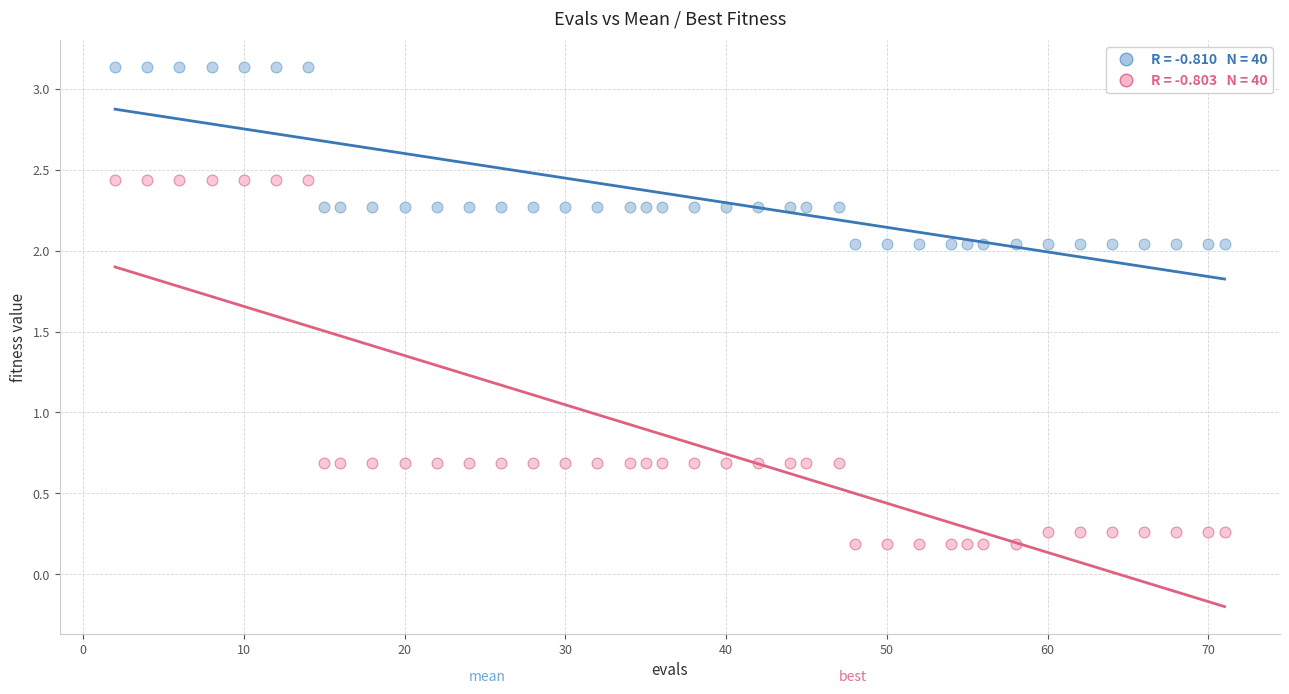

Across all data points, what is the range of X values (max minus min)?

69.0